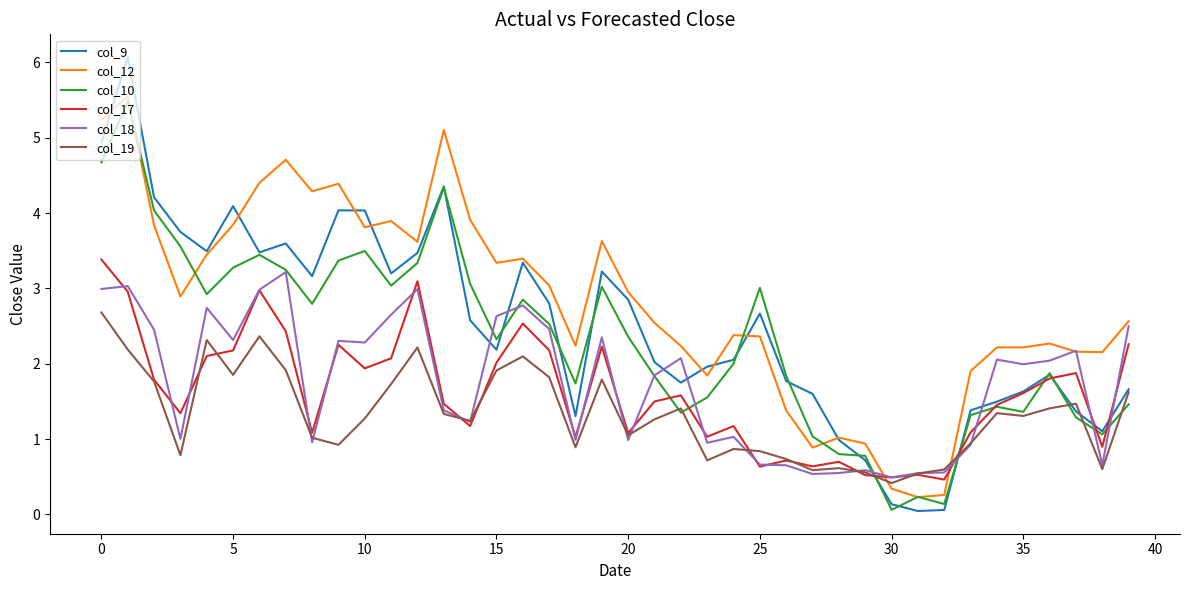

At how many categories does at least one series exceed 0?

40